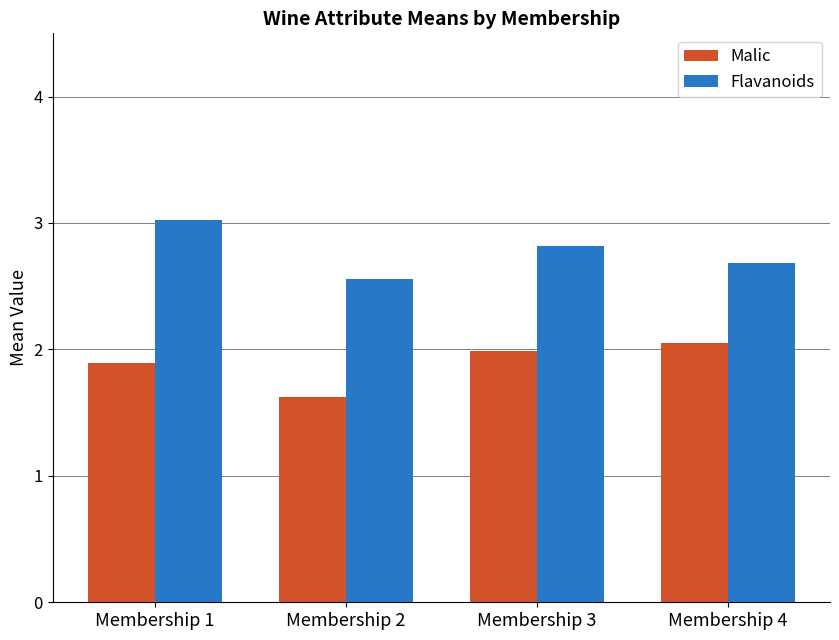

Does the chart contain stacked bars?

No